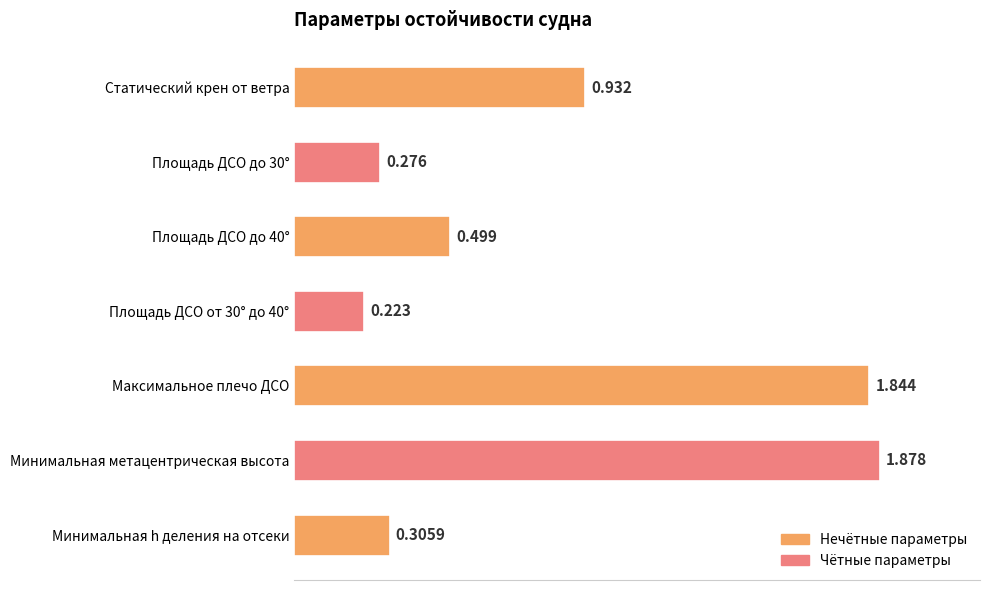

At which label is the value closest to 1?

Статический крен от ветра